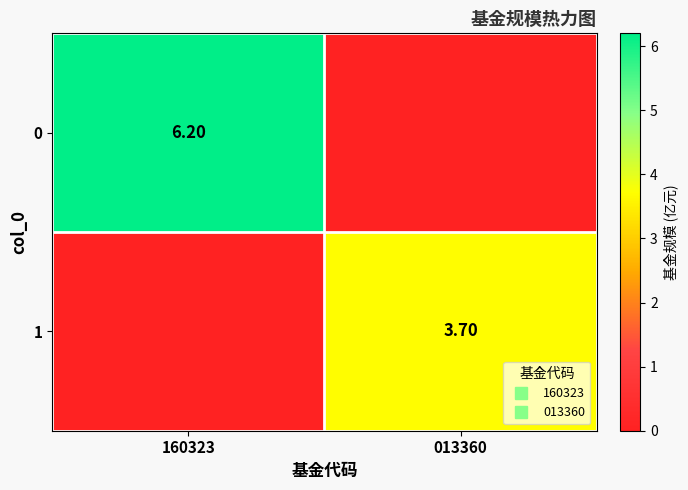

Count the number of categories in the chart.

2